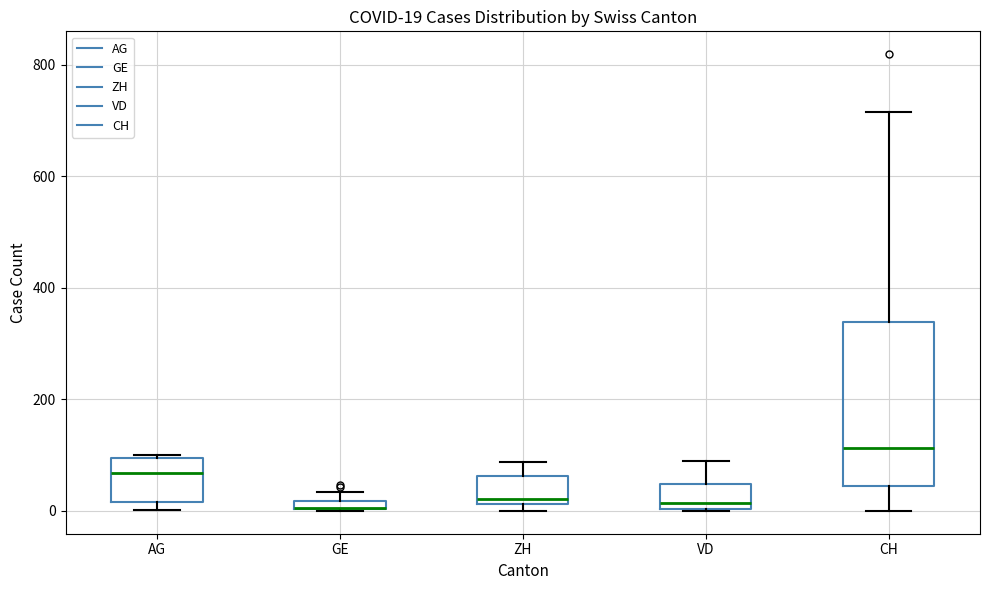

Comparing the boxes themselves (not the whiskers), which one is the tallest?

CH